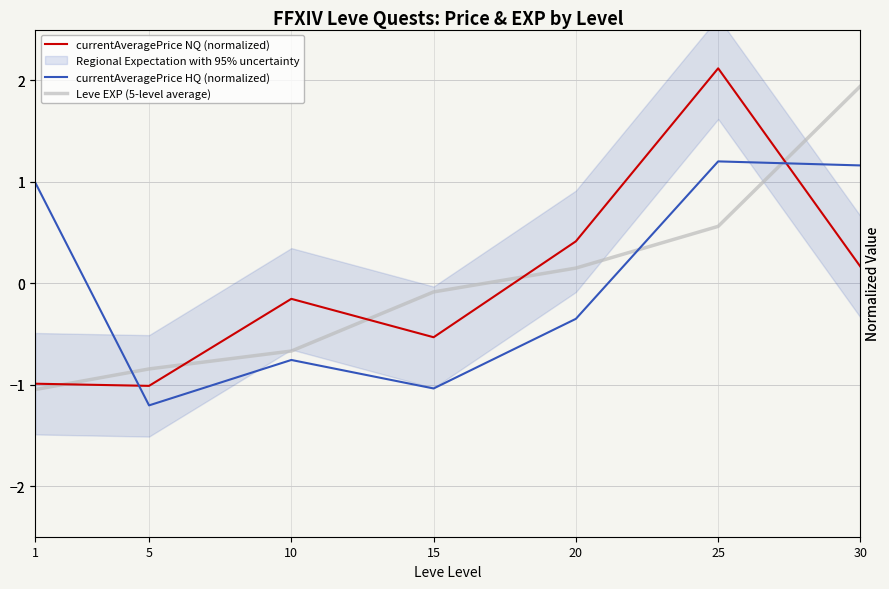

What is the difference between the currentAveragePrice HQ (normalized) values at 20 and 1?

1.3